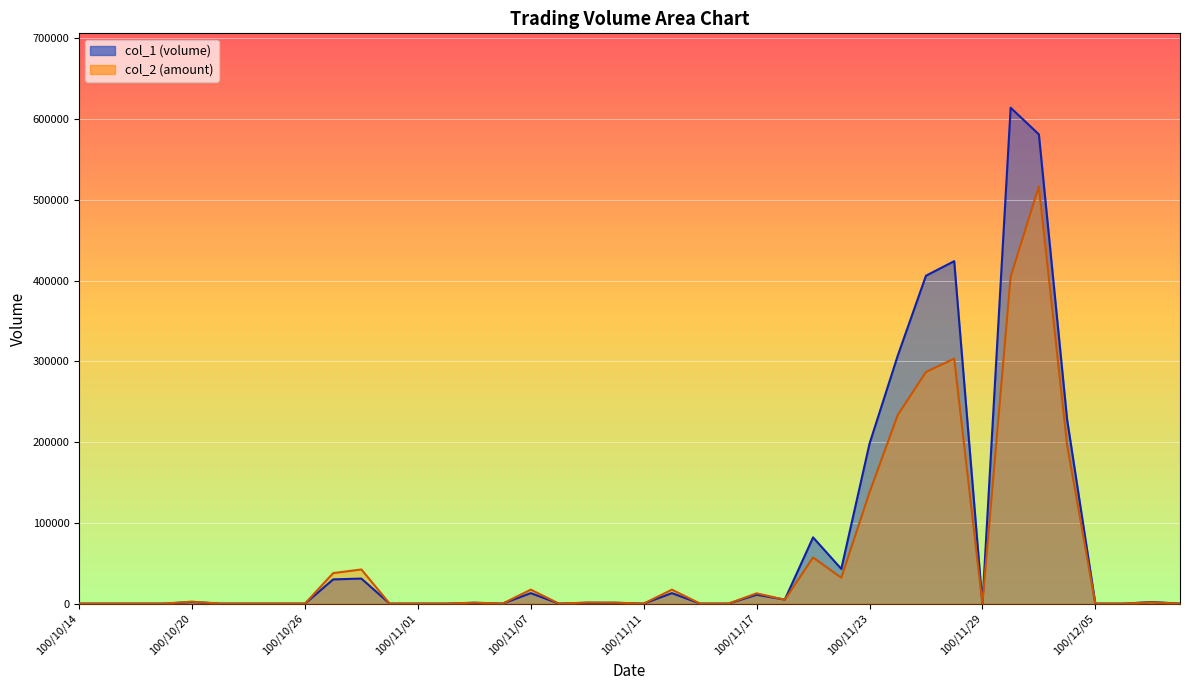

How many positive values does the col_2 series have?

20